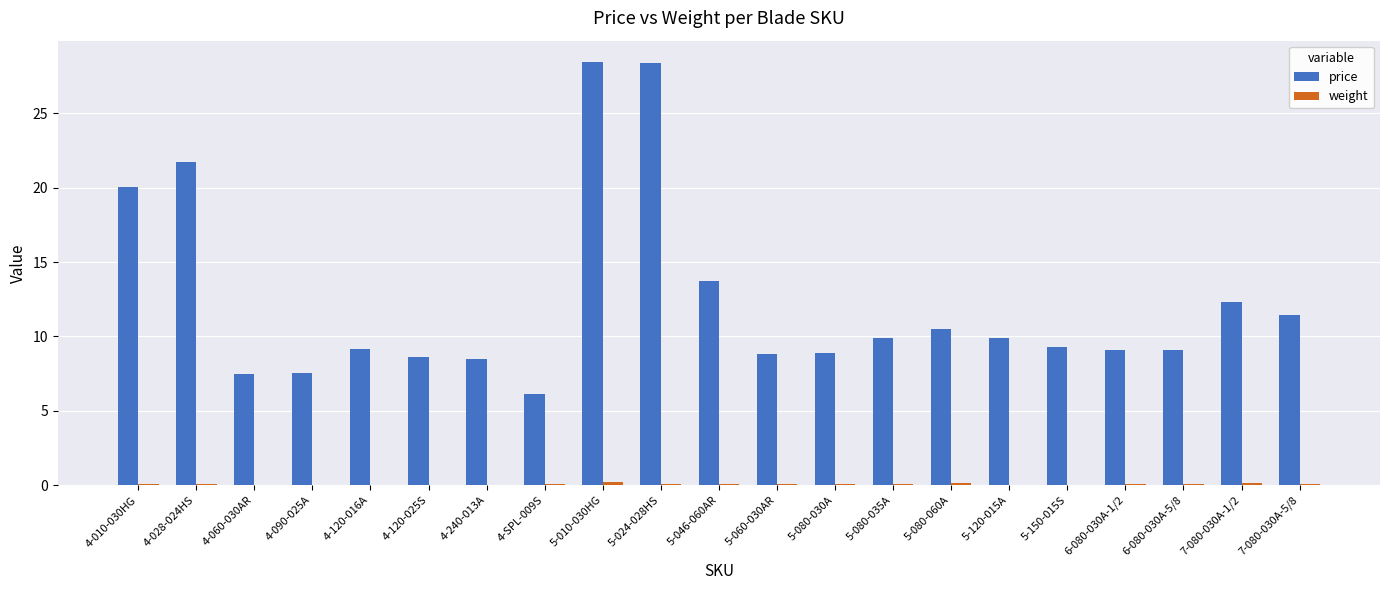

Which series has the largest total across all categories?

price